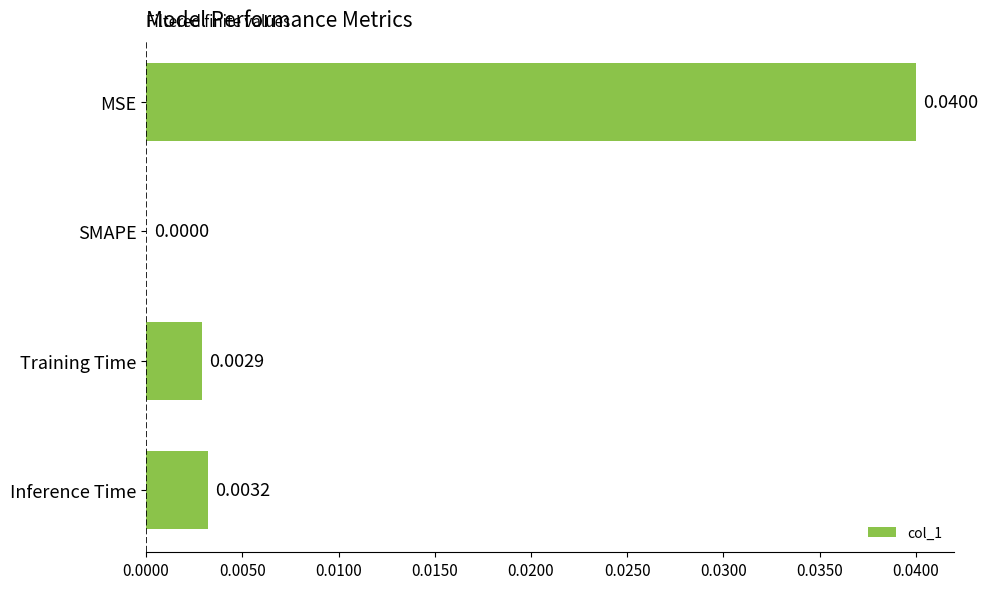

Which label corresponds to the largest value in the chart?

MSE